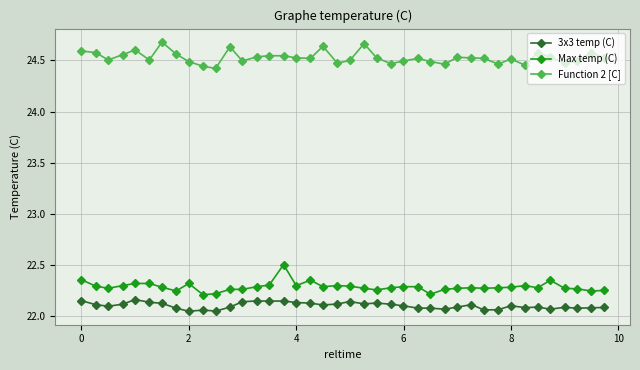

What is the maximum value for Max temp (C)?

22.5